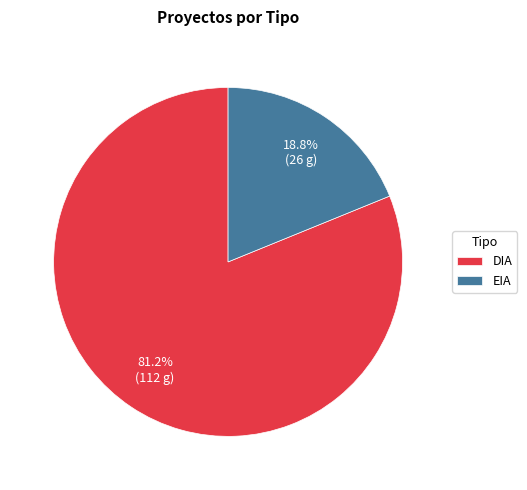

To the nearest percent, what is the difference between the EIA and DIA slice percentages?

62%